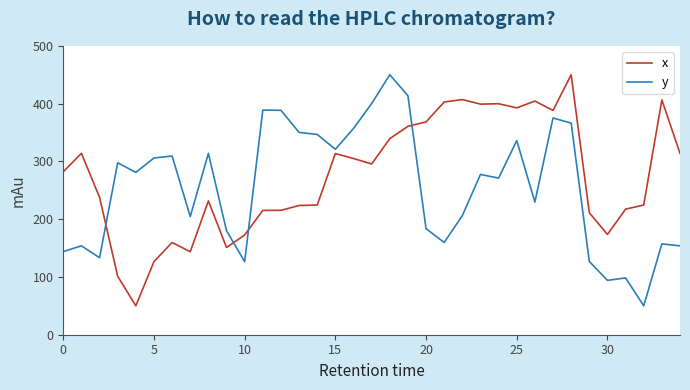

What is the difference between the maximum and minimum values in the x series?

400.0